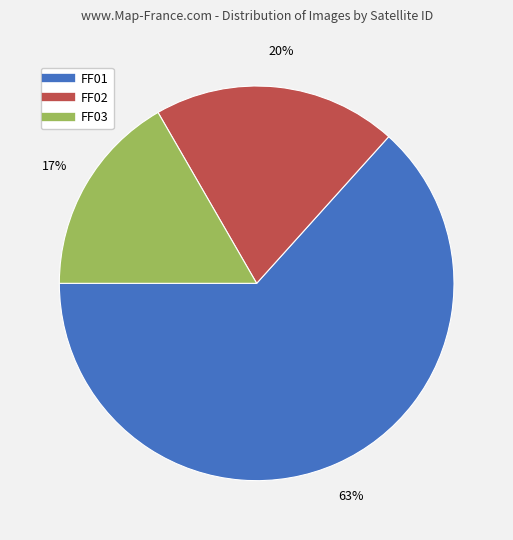

True or false: FF02 accounts for 20% of the total.

True